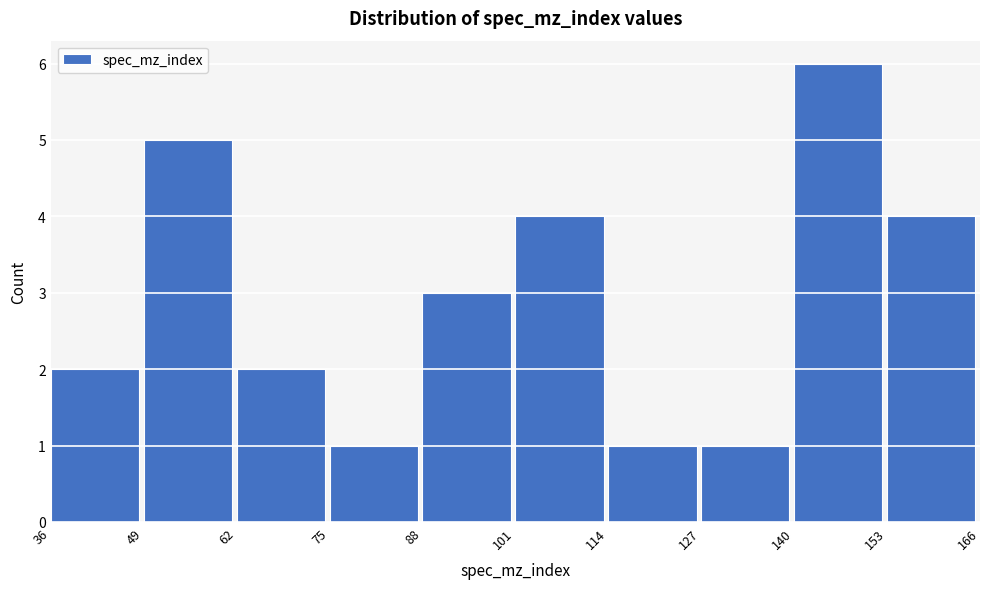

Reading left to right, transcribe this chart: for each bar, give the range it covers on the x-axis and its height. The values are not printed on the chart, so give them approximately, as read against the axis.

36 to 49: 2
49 to 62: 5
62 to 75: 2
75 to 88: 1
88 to 101: 3
101 to 114: 4
114 to 127: 1
127 to 140: 1
140 to 153: 6
153 to 166: 4